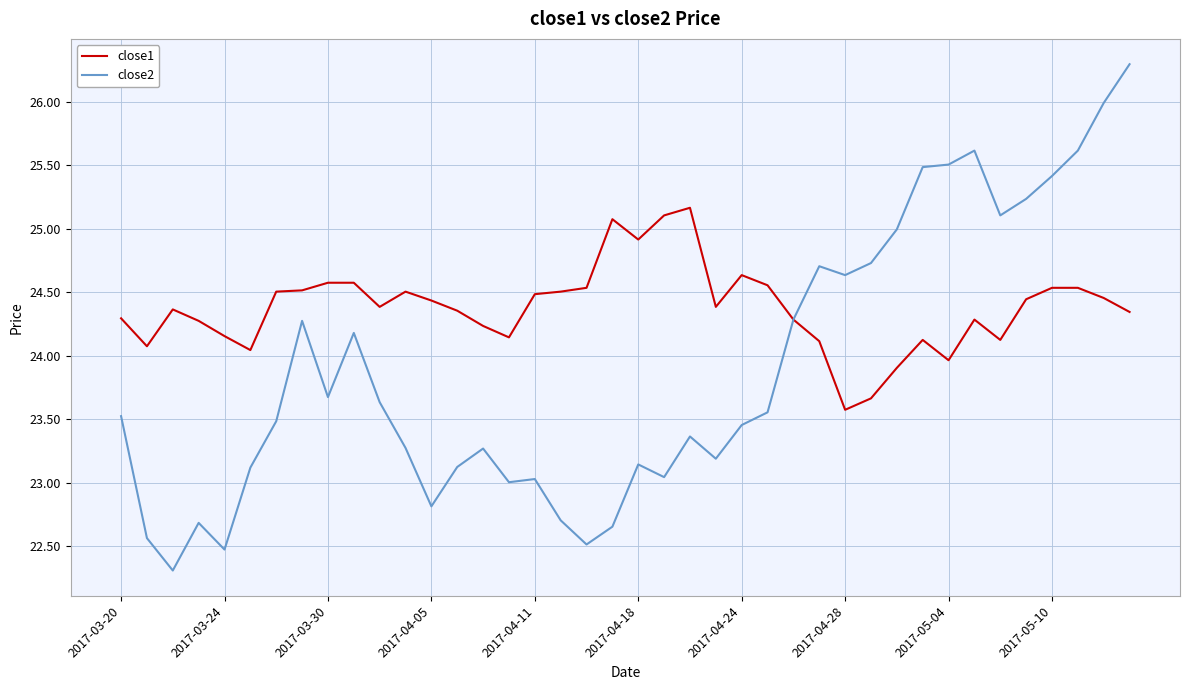

Which series has the largest total across all categories?

close1